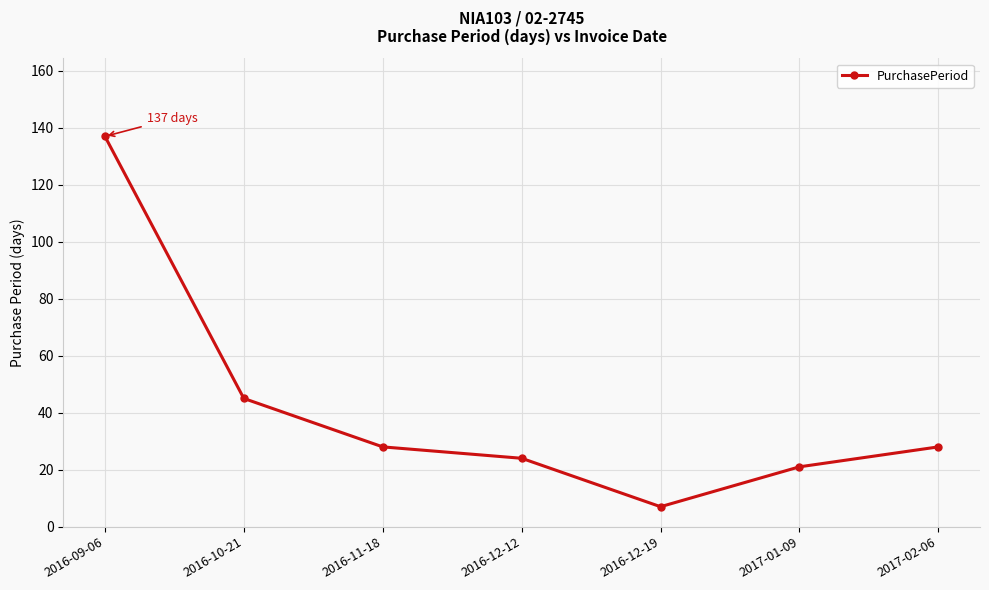

What is the average value?

41